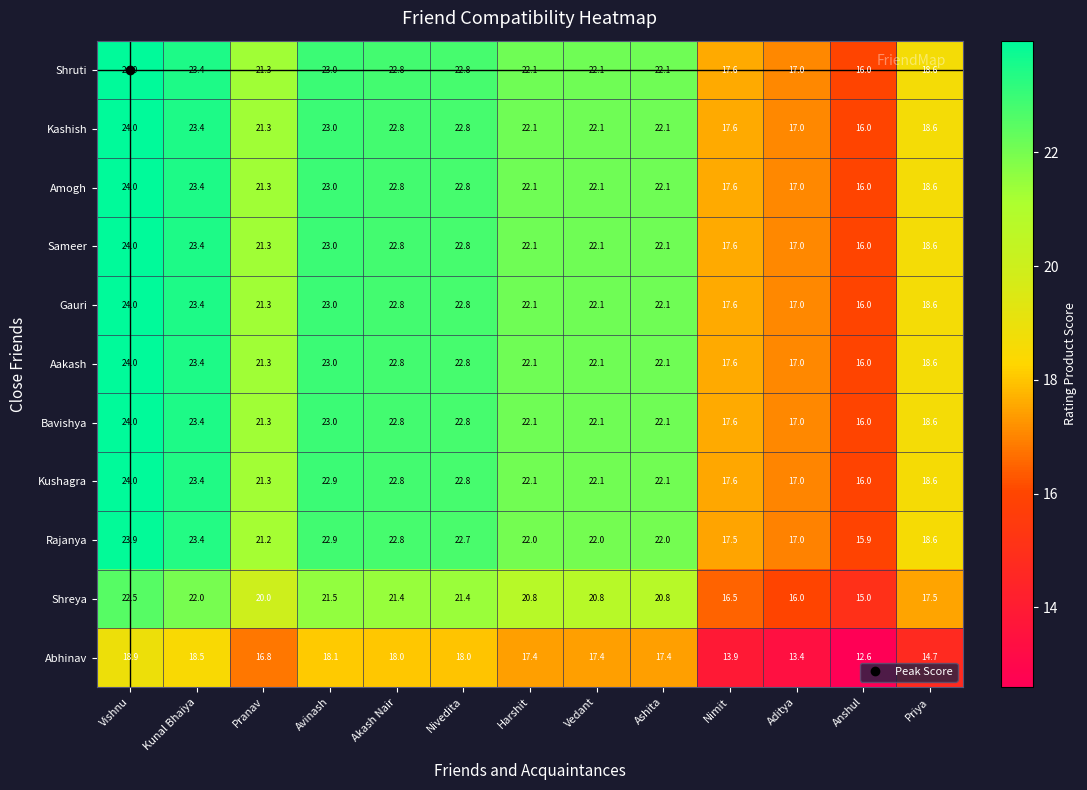

Which label corresponds to the smallest value in the chart?

Anshul